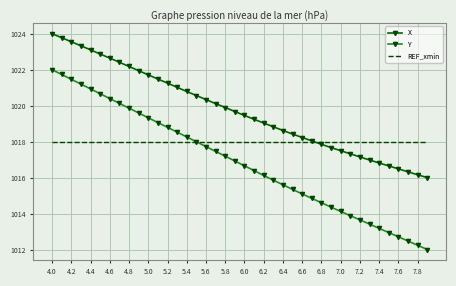

What is the minimum value shown in the chart?

1012.0